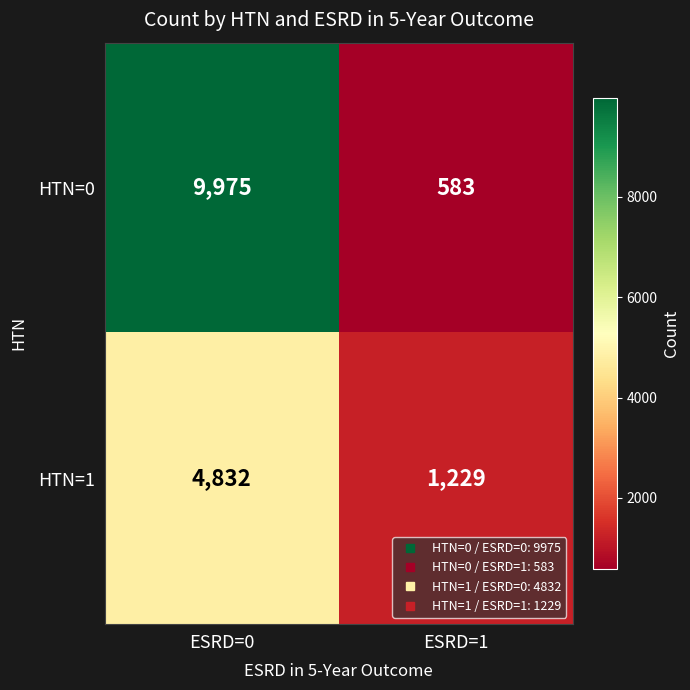

What is the total value across all series at ESRD=1?

1812